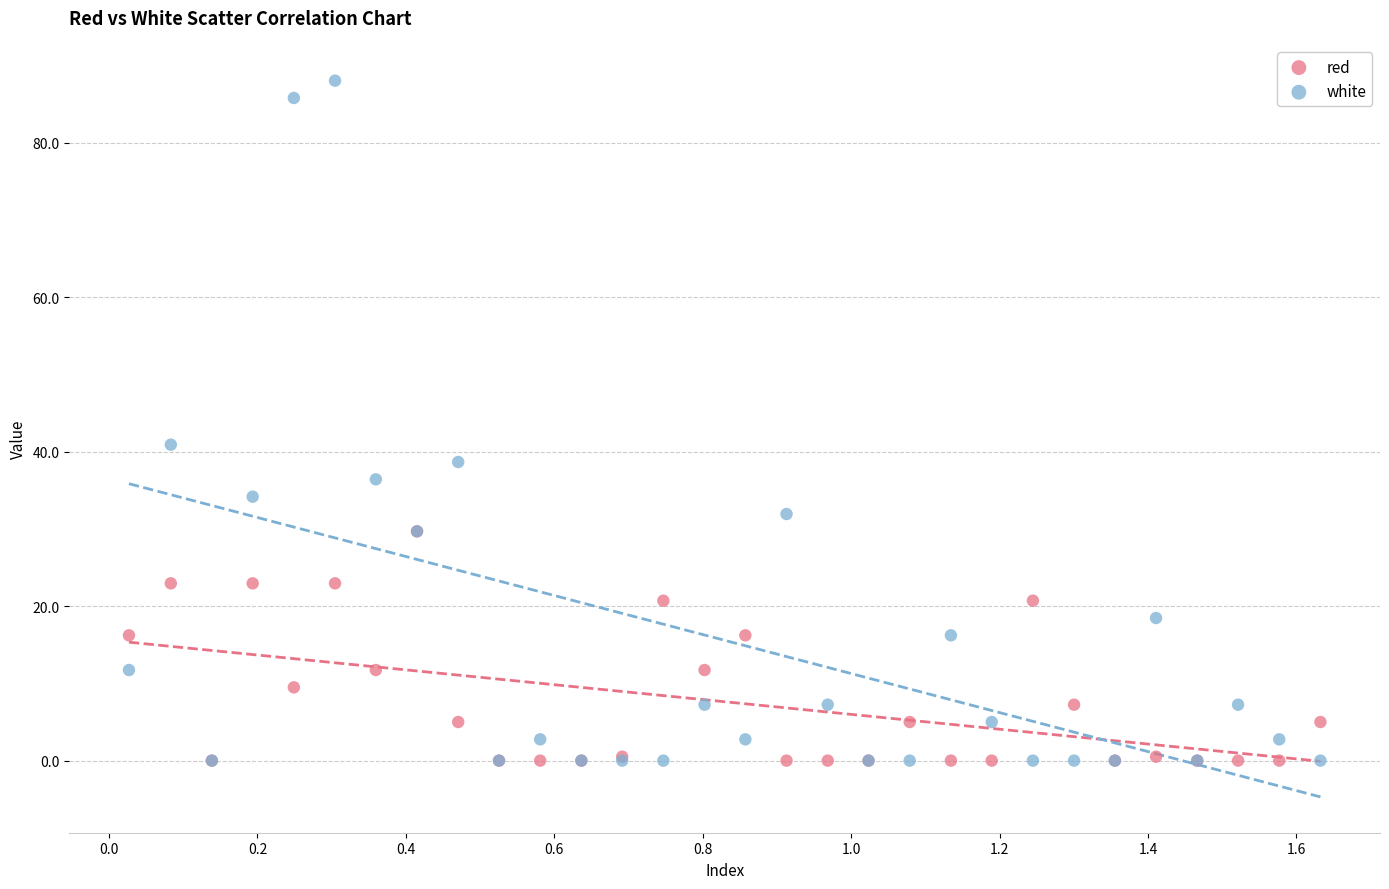

Which series has the widest spread of Y values?

white